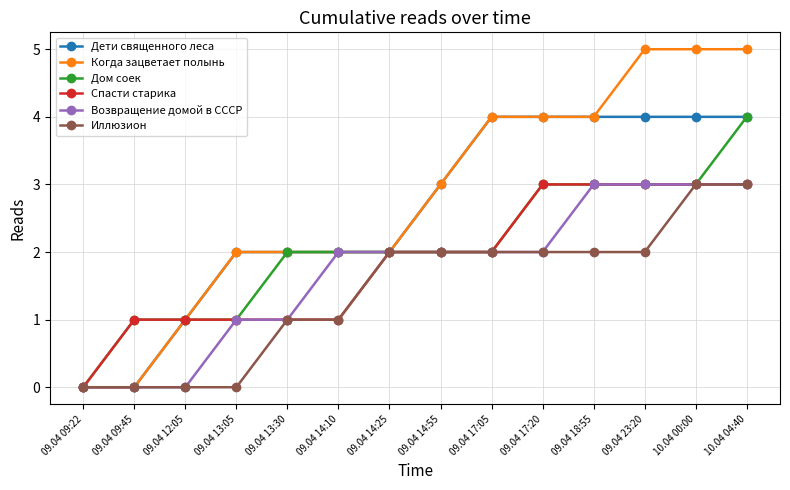

What is the maximum value shown in the chart?

5